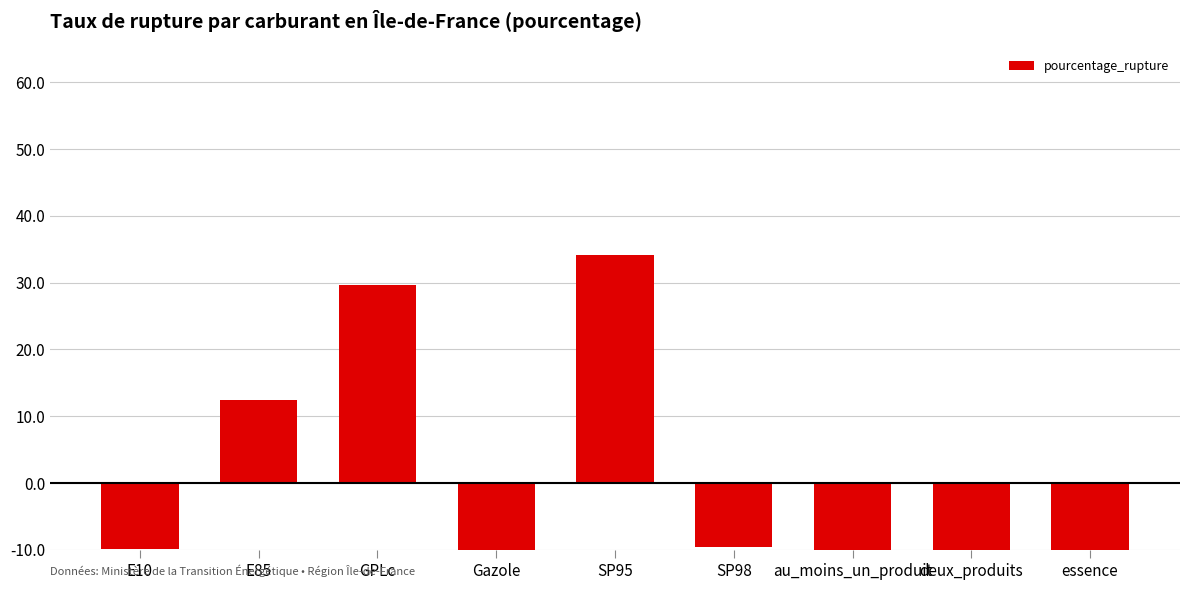

Which category has the highest value across all series?

SP95